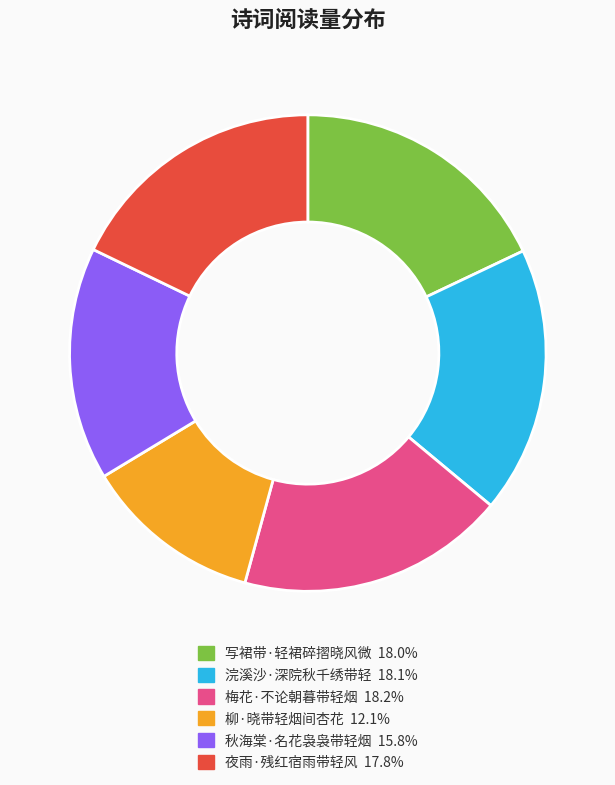

Do 写裙带·轻裙碎摺晓风微 and 柳·晓带轻烟间杏花 together represent more than half of the pie?

No